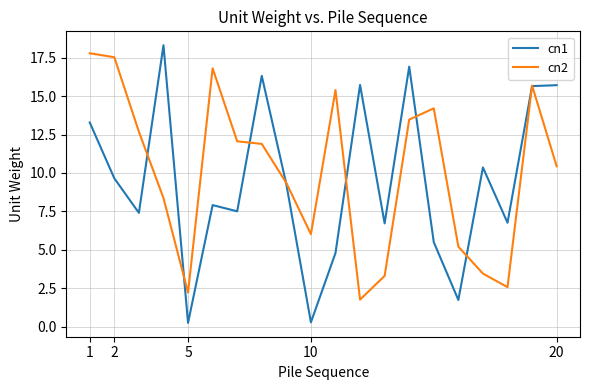

What is the maximum value shown in the chart?

18.3